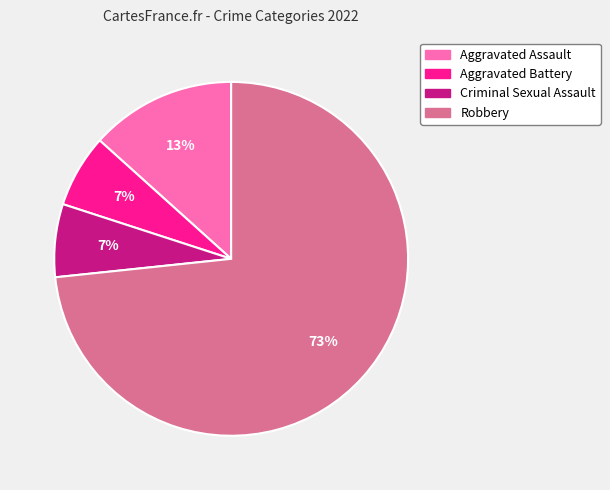

Do Robbery and Aggravated Battery together represent more than half of the pie?

Yes